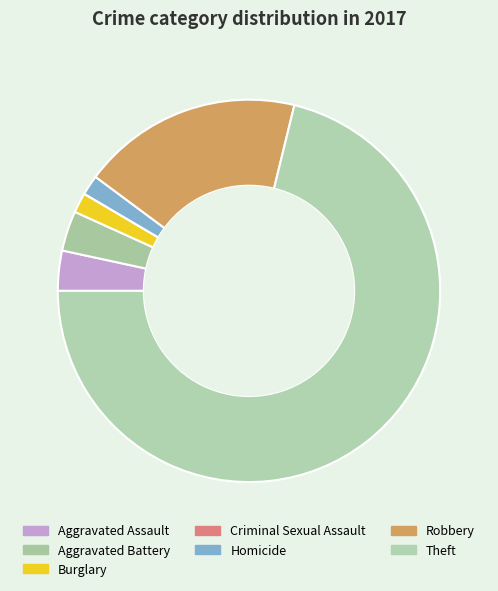

How much of the chart is everything except Aggravated Assault?

96.6%